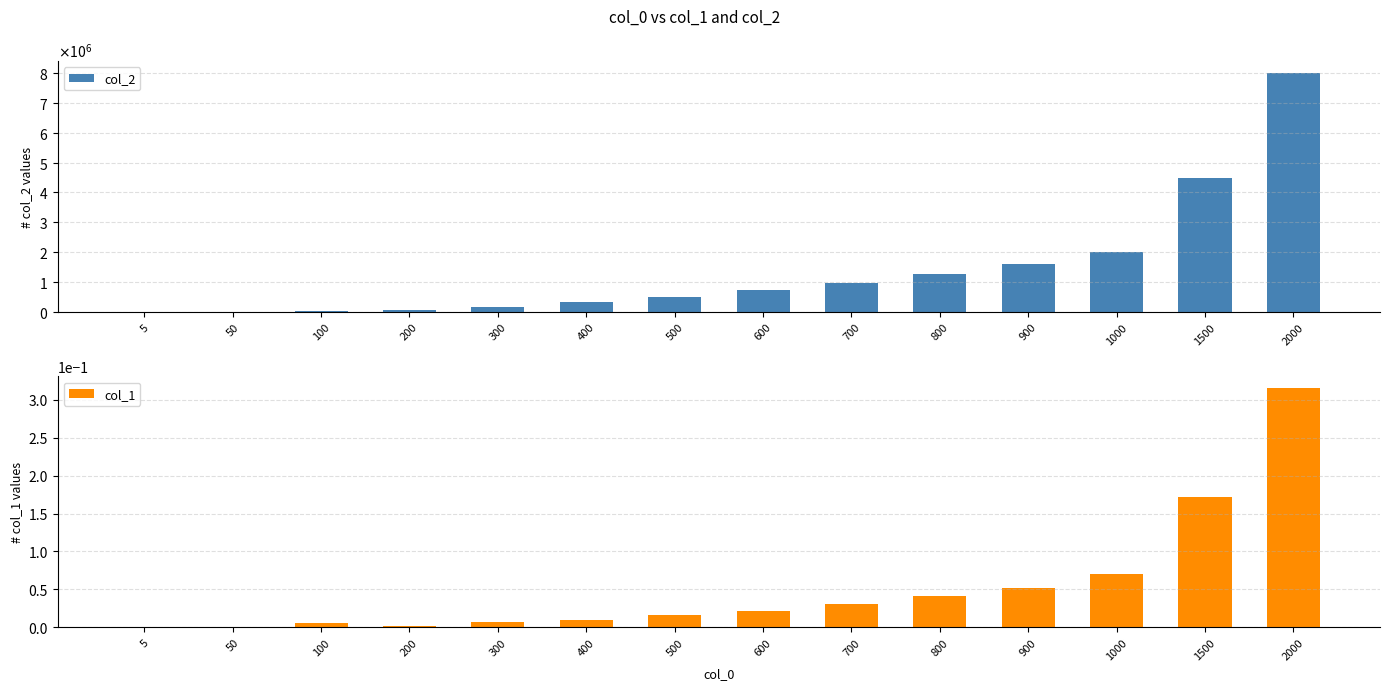

List the labels in order of col_1 value, largest first.

2000, 1500, 1000, 900, 800, 700, 600, 500, 400, 300, 100, 200, 50, 5